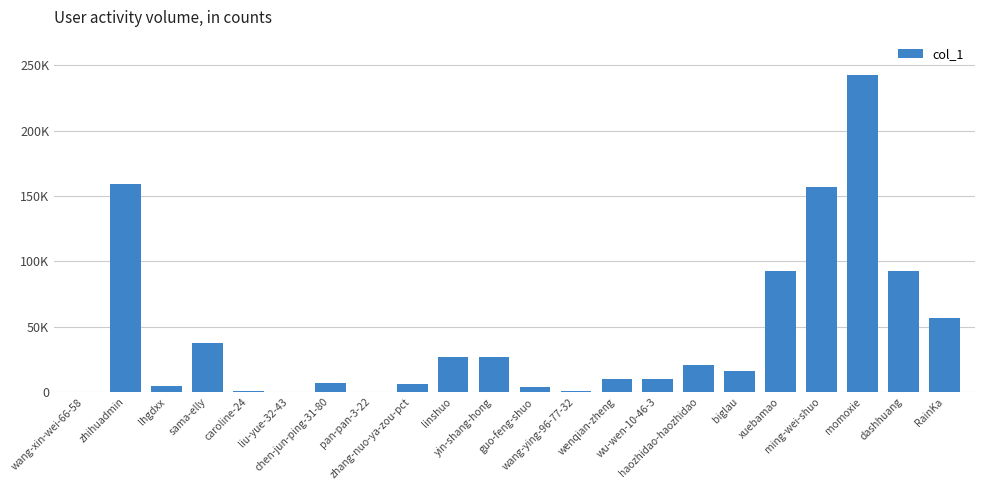

What is the difference between the maximum and minimum values?

242616